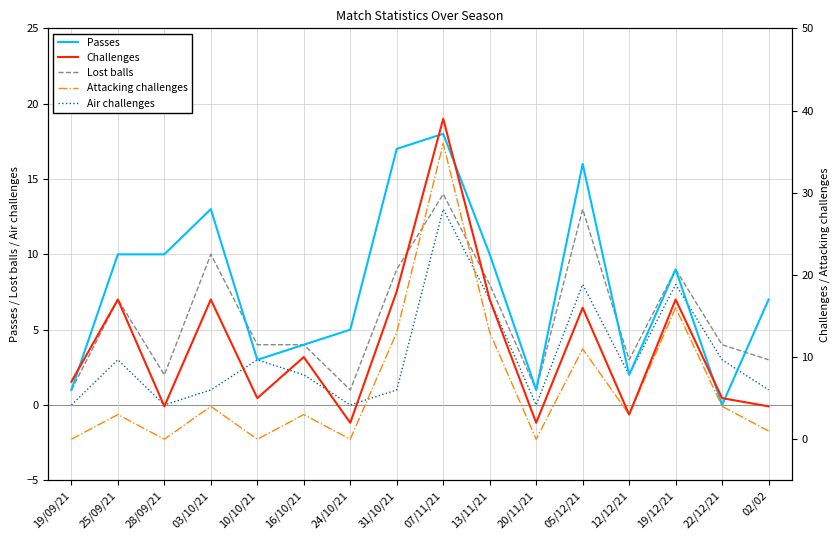

Which category has the lowest value in the Passes series?

22/12/21